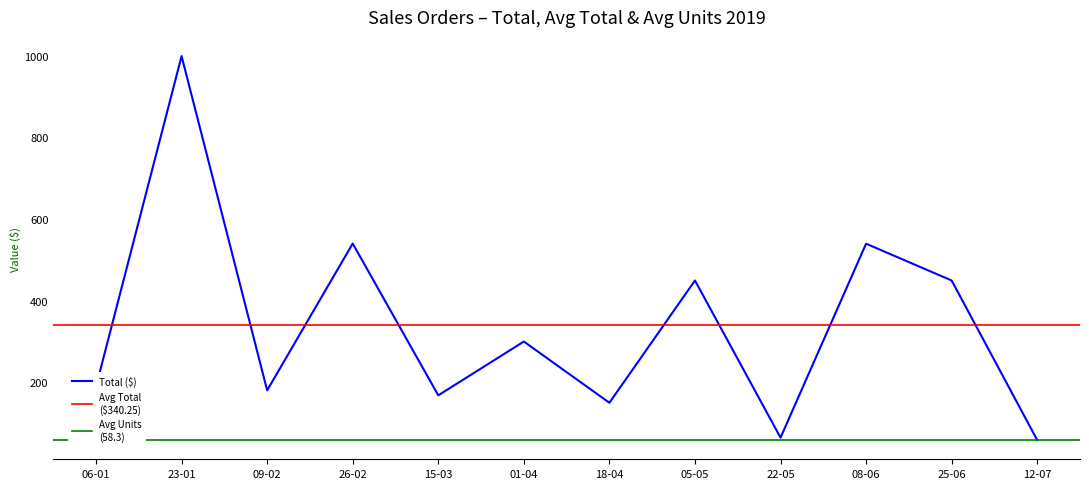

What is the minimum value for Total ($)?

57.7